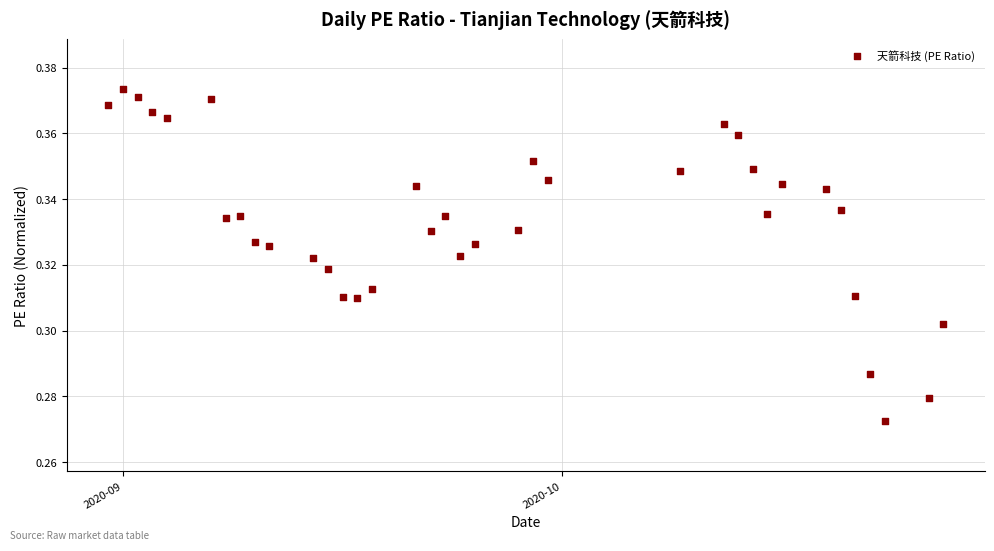

What is the range of X values (max minus min)?

57.0